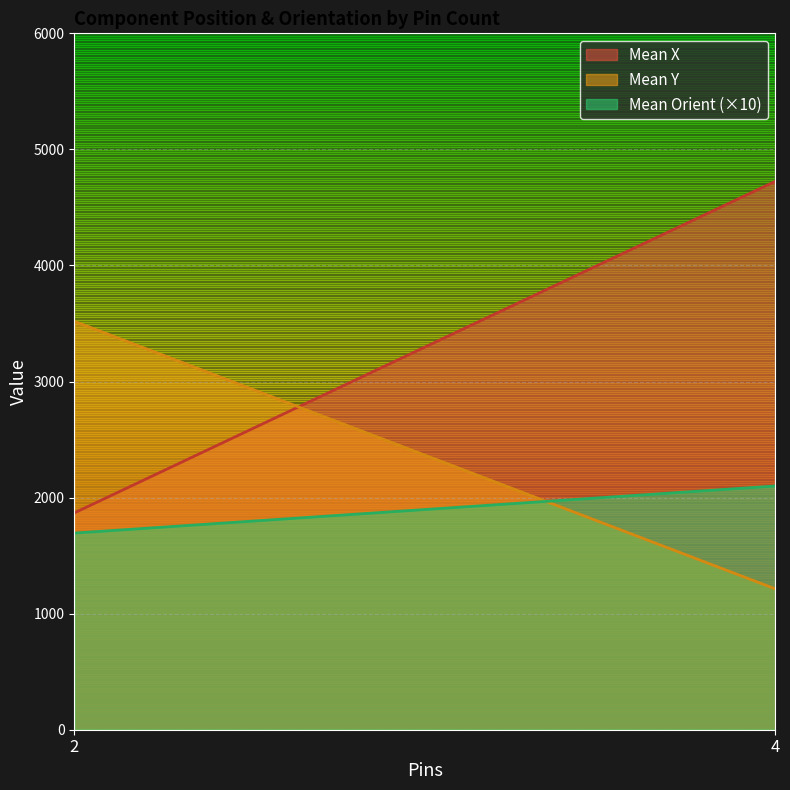

At which label is Mean Orient closest to 180?

2